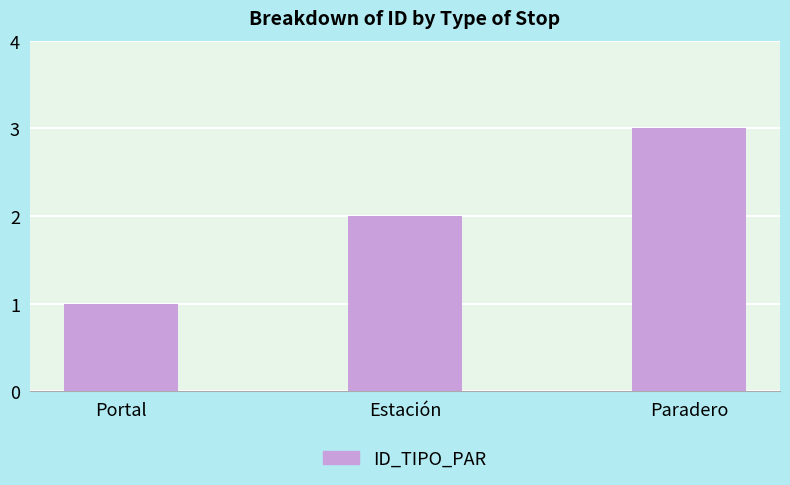

Count the number of data series in this chart.

1